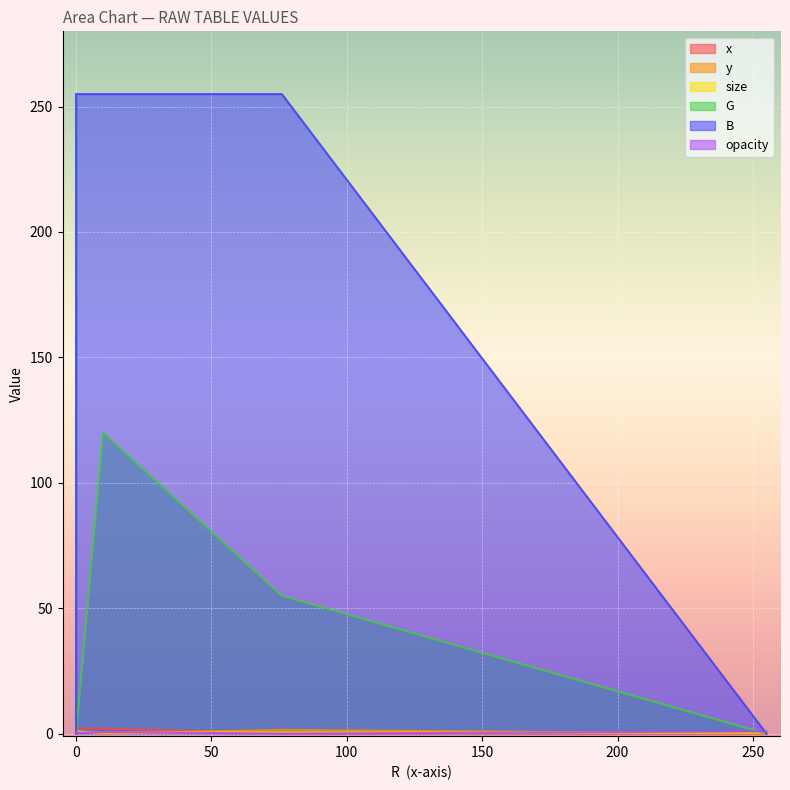

Between 10 and 255, which is larger?

10